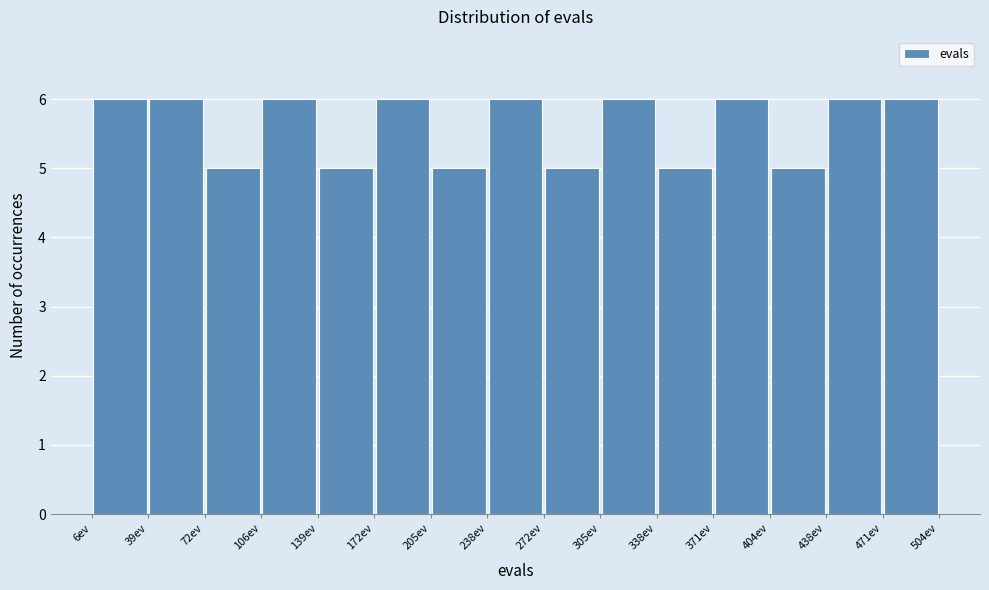

Reading left to right, list every bar in this chart as the range it spans on the x-axis followed by its height. Neither the bar edges nor the heights are printed on the chart, so give them approximately, as read against the axes.

5 to 40: 6
40 to 70: 6
70 to 105: 5
105 to 140: 6
140 to 170: 5
170 to 205: 6
205 to 240: 5
240 to 270: 6
270 to 305: 5
305 to 340: 6
340 to 370: 5
370 to 405: 6
405 to 440: 5
440 to 470: 6
470 to 505: 6